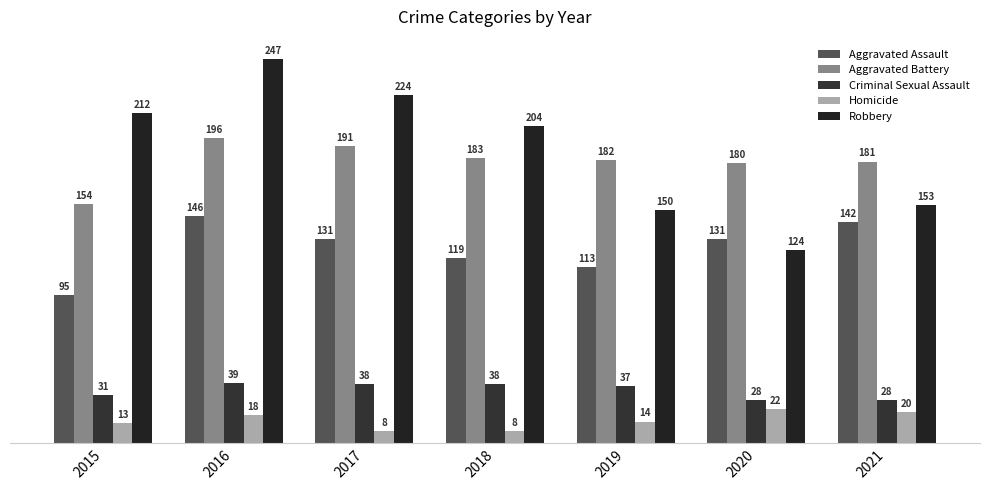

How many values in the Robbery series are below 204?

3